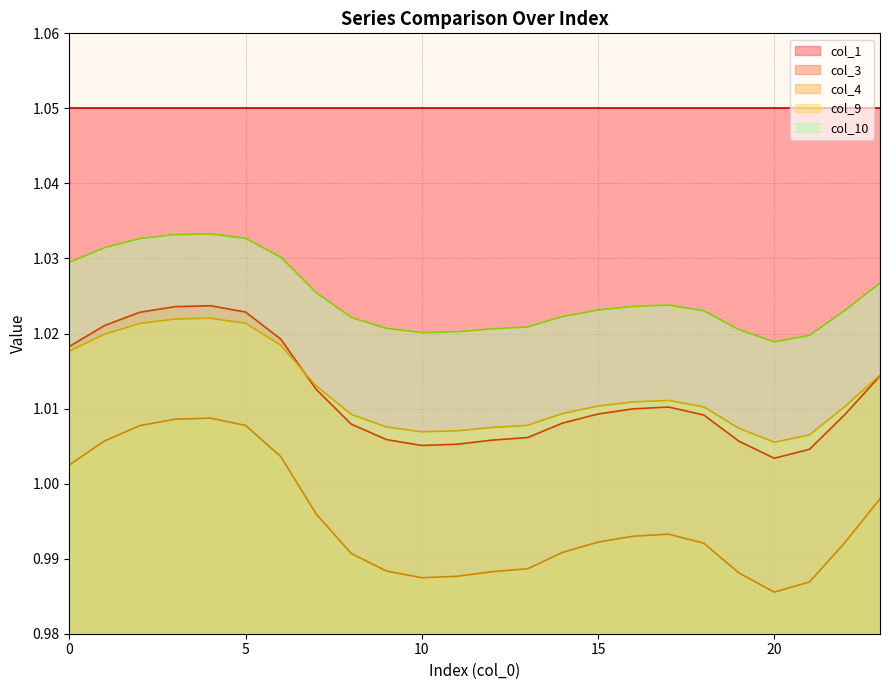

True or false: col_4 and col_9 intersect in this chart.

False